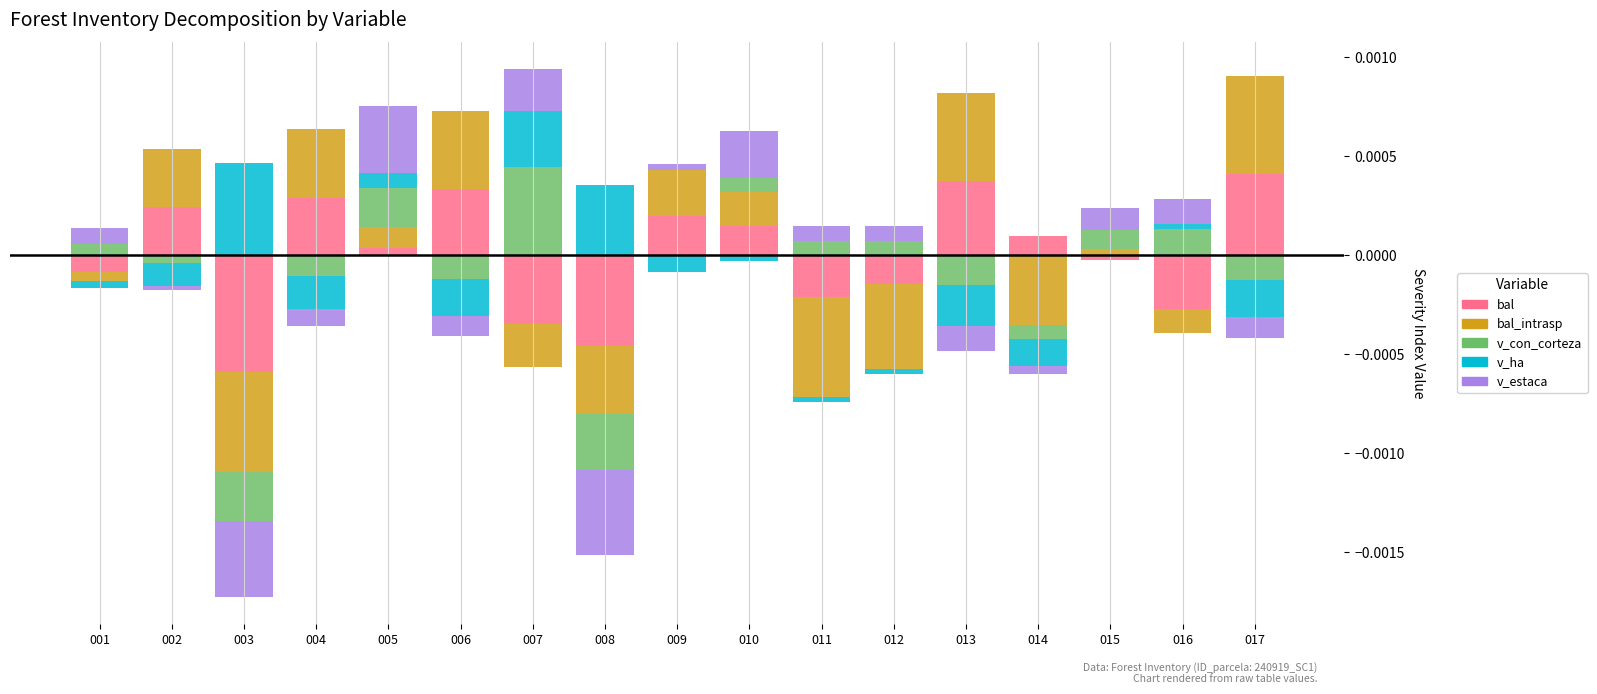

True or false: v_con_corteza has a value of 0.0 at 010.

False